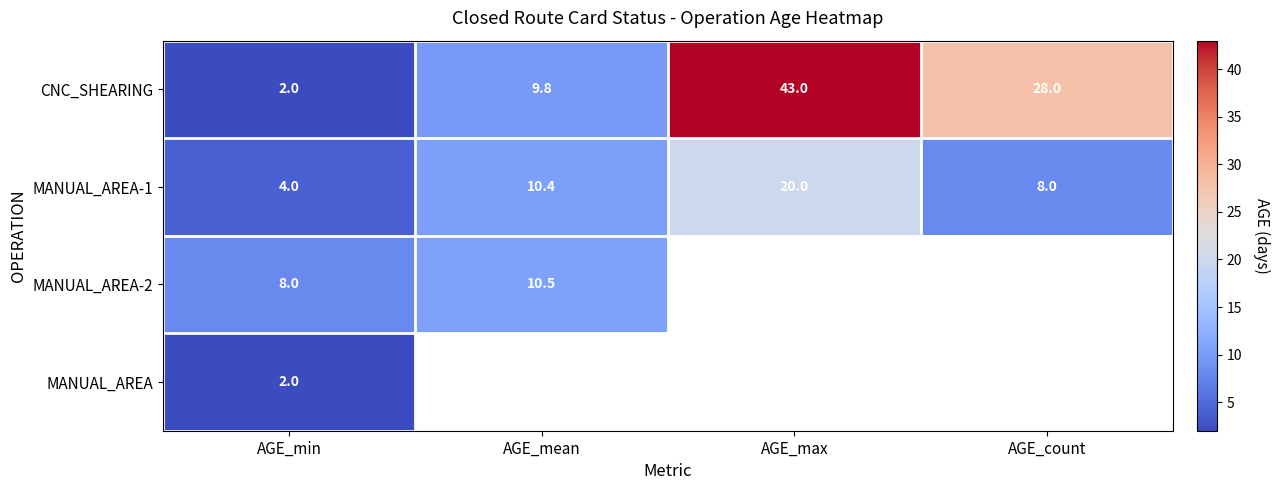

Is it true that MANUAL_AREA-1 equals 4.0 at AGE_min?

True